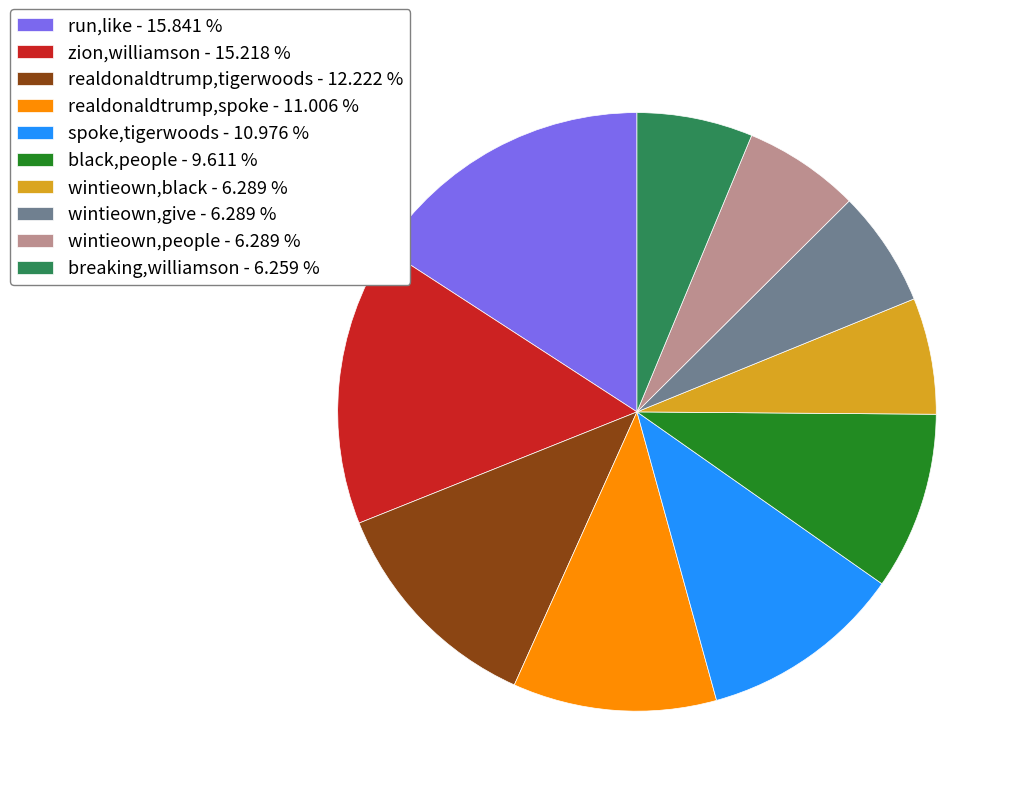

What is the largest slice in the pie chart?

run,like